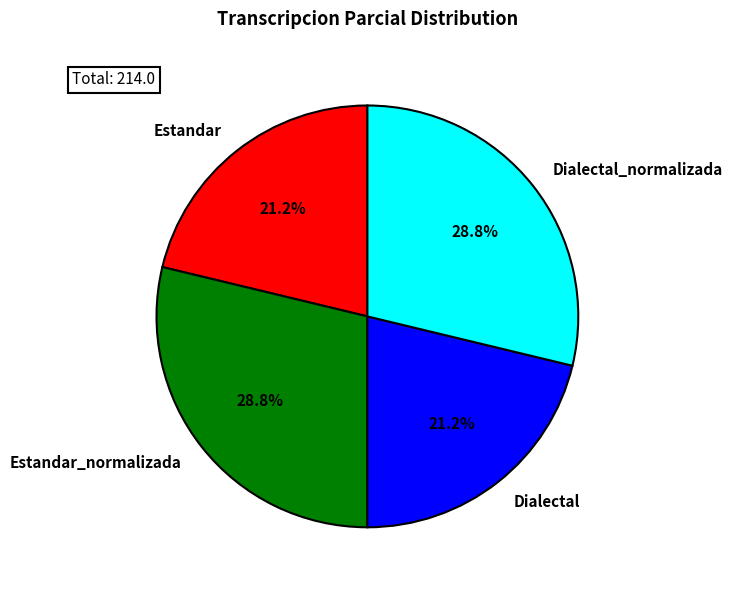

How many slices are in this pie chart?

4